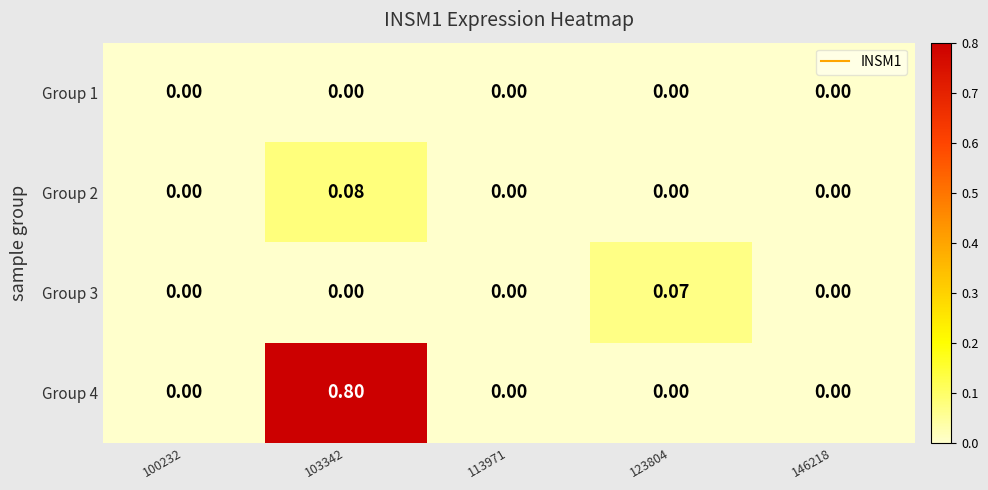

Is the value of Group 1 at 123804 greater than the value of Group 4 at 103342?

No